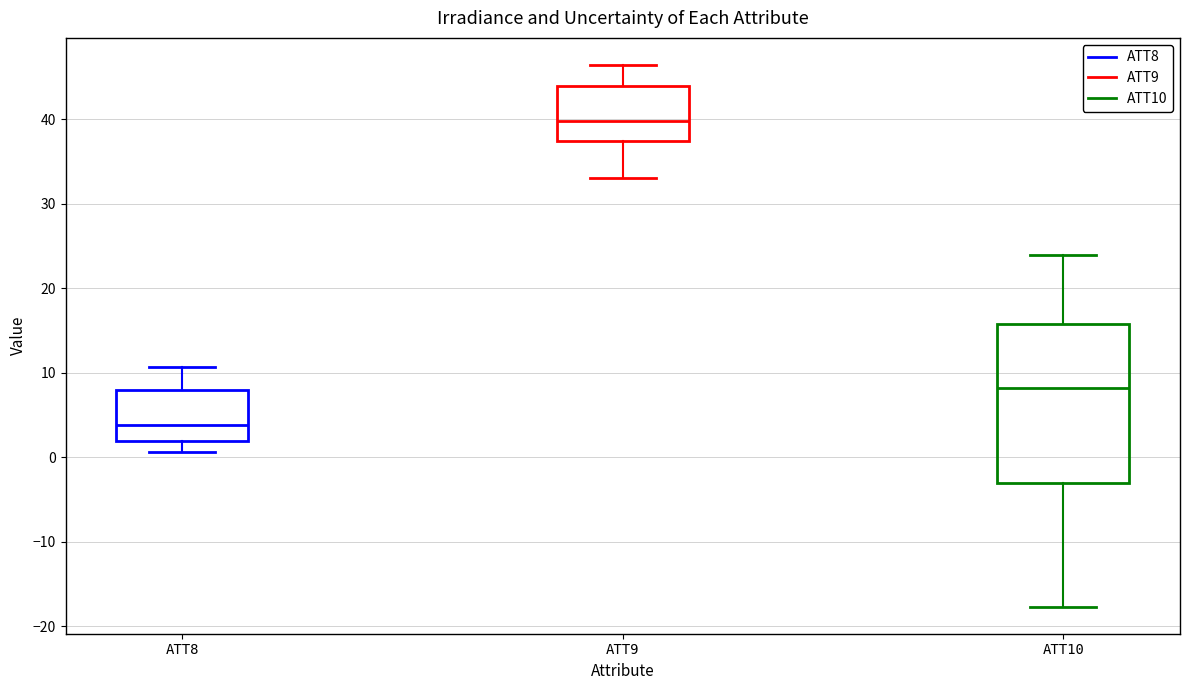

Reading left to right, transcribe this box plot: for each box, give where its median line is, the range the box spans, and where its two whiskers end, as read against the y-axis. The values are not printed on the chart, so give them approximately, as read against the axis.

ATT8: median 4, box 2 to 8, whiskers 1 to 11
ATT9: median 40, box 37 to 44, whiskers 33 to 46
ATT10: median 8, box -3 to 16, whiskers -18 to 24